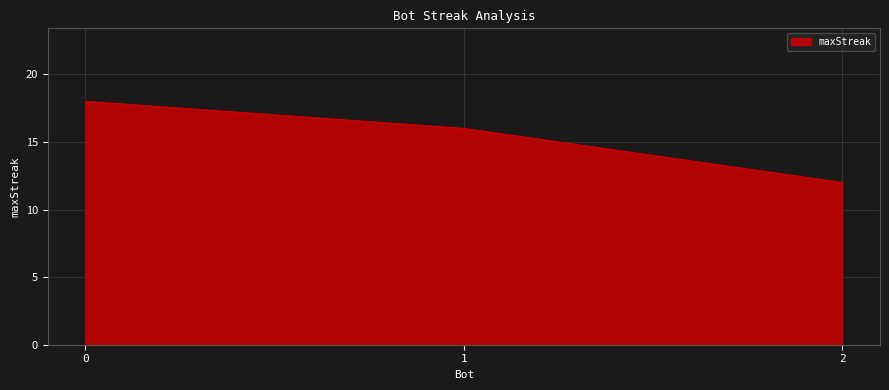

What is the change in value from 0 to 1?

-2